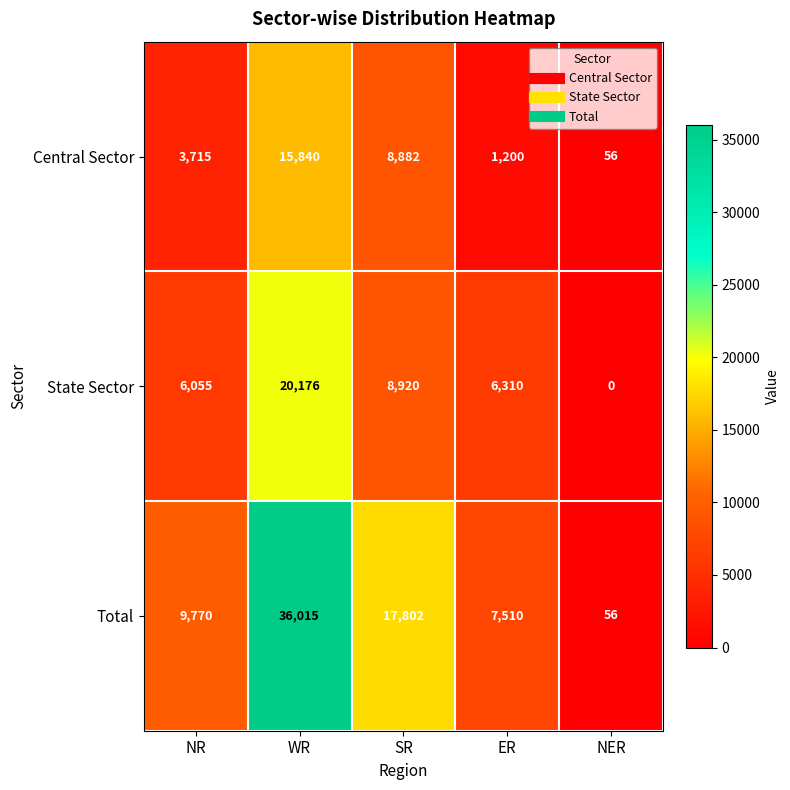

True or false: Total has a value of 36015 at WR.

True